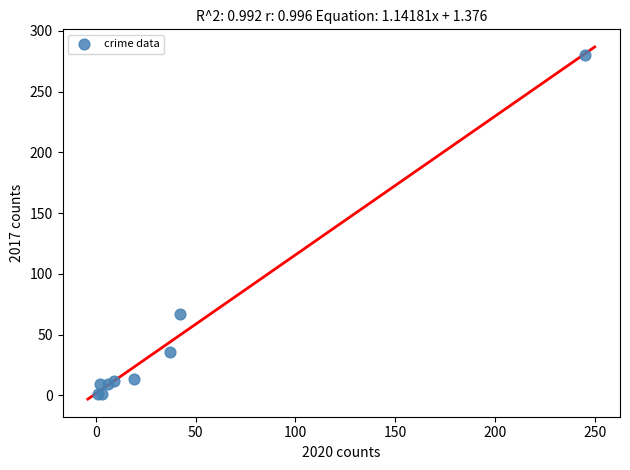

What Y value in the scatter plot is closest to 140?

67